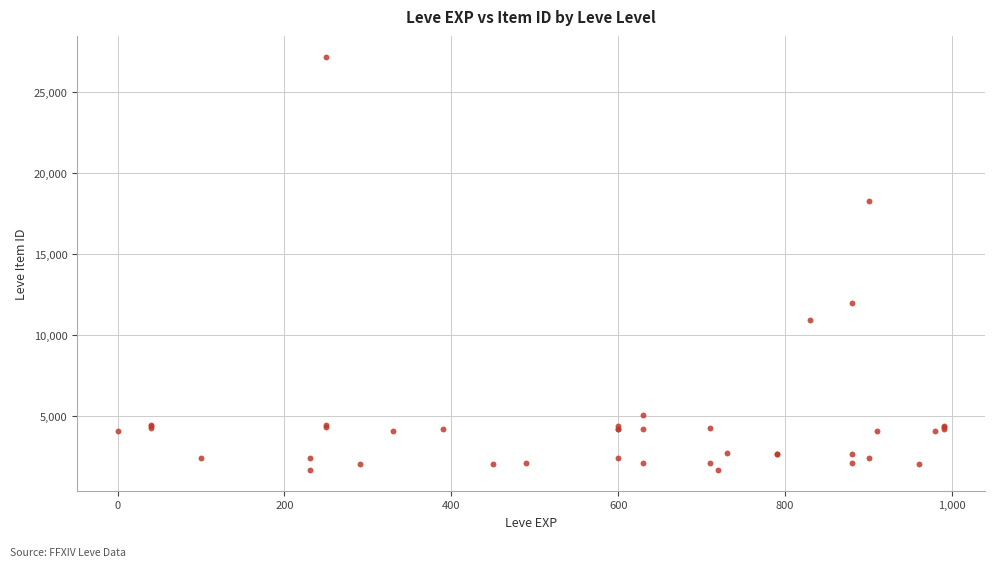

What Y value in the scatter plot is closest to 14448?

12018